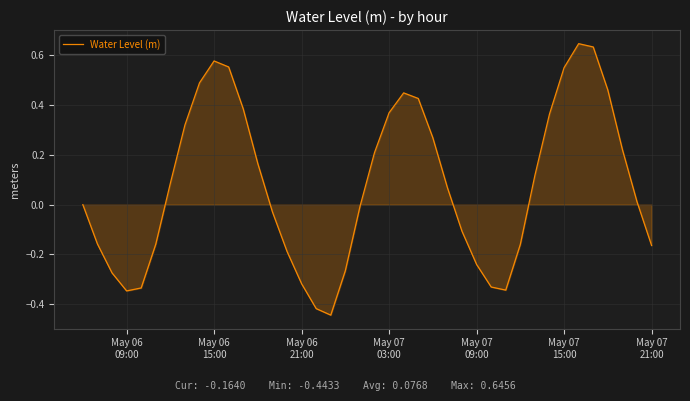

What is the difference between the maximum and minimum values?

1.1